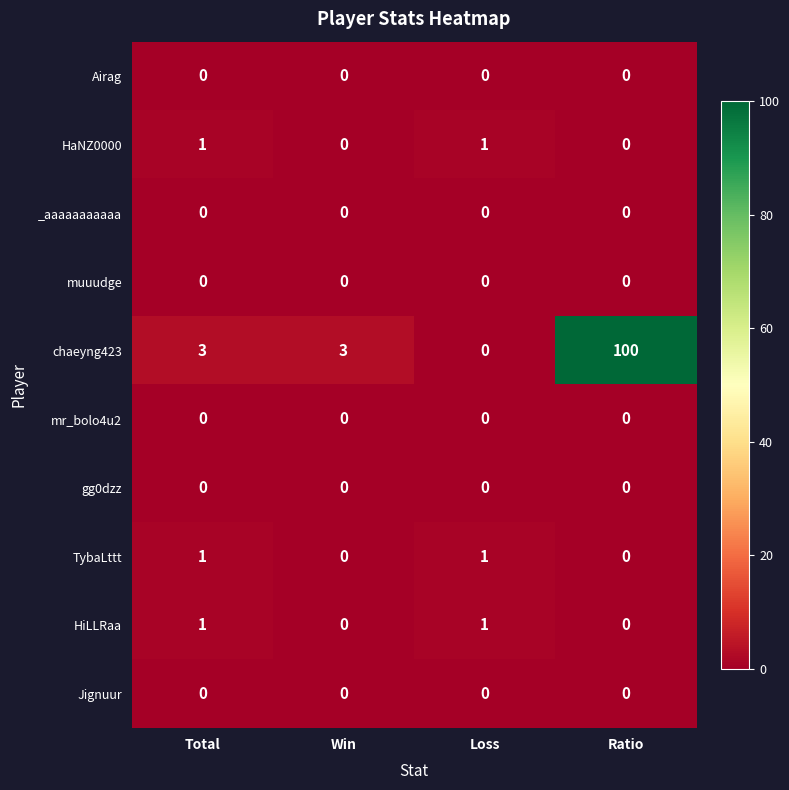

At which category does the chart reach its peak across all series?

Ratio